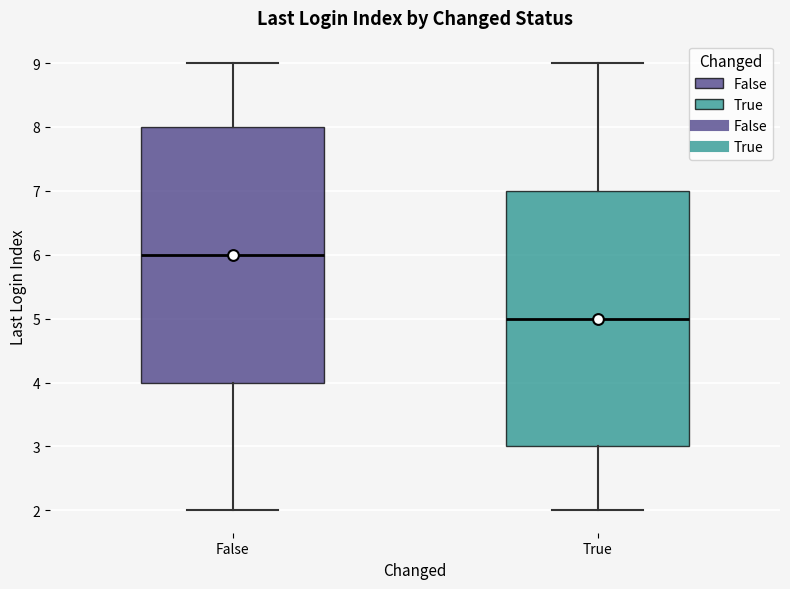

Reading left to right, transcribe this box plot: for each box, give where its median line is, the range the box spans, and where its two whiskers end, as read against the y-axis. The values are not printed on the chart, so give them approximately, as read against the axis.

False: median 6, box 4 to 8, whiskers 2 to 9
True: median 5, box 3 to 7, whiskers 2 to 9